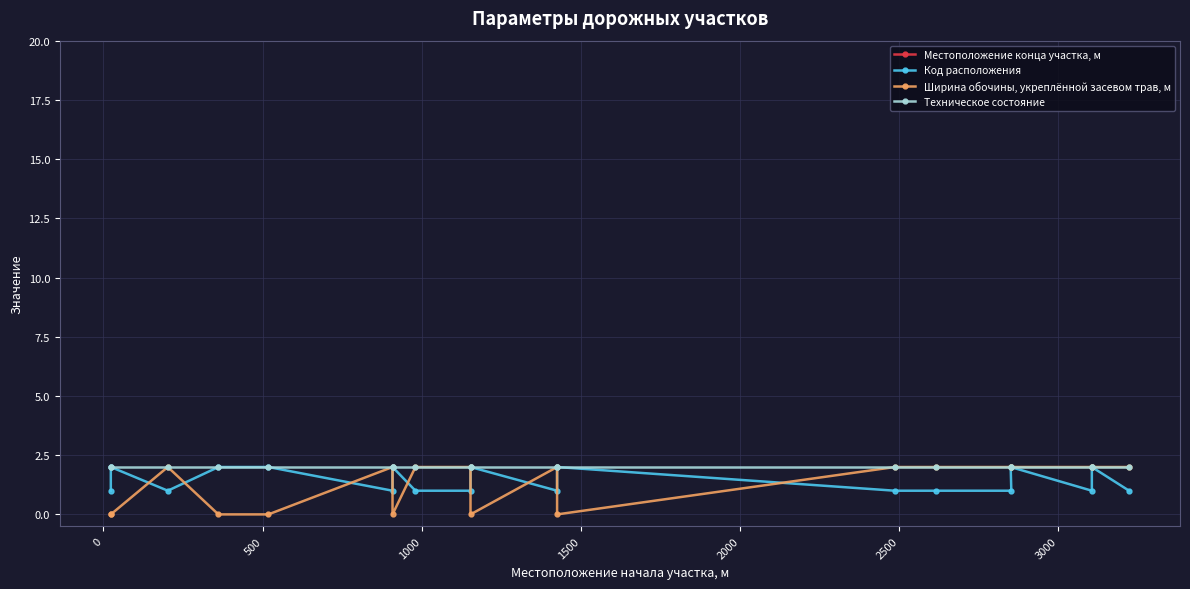

Is the value of Ширина обочины, укреплённой засевом трав, м at 15 greater than the value of Местоположение конца участка, м at 9?

No